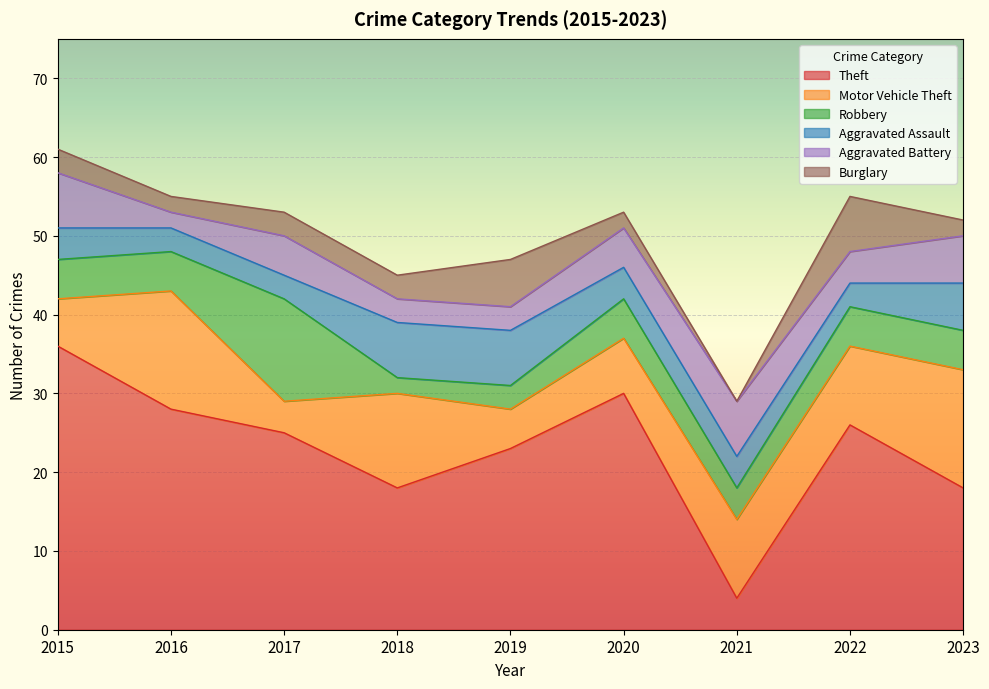

Is it true that Motor Vehicle Theft equals 17 at 2022?

False